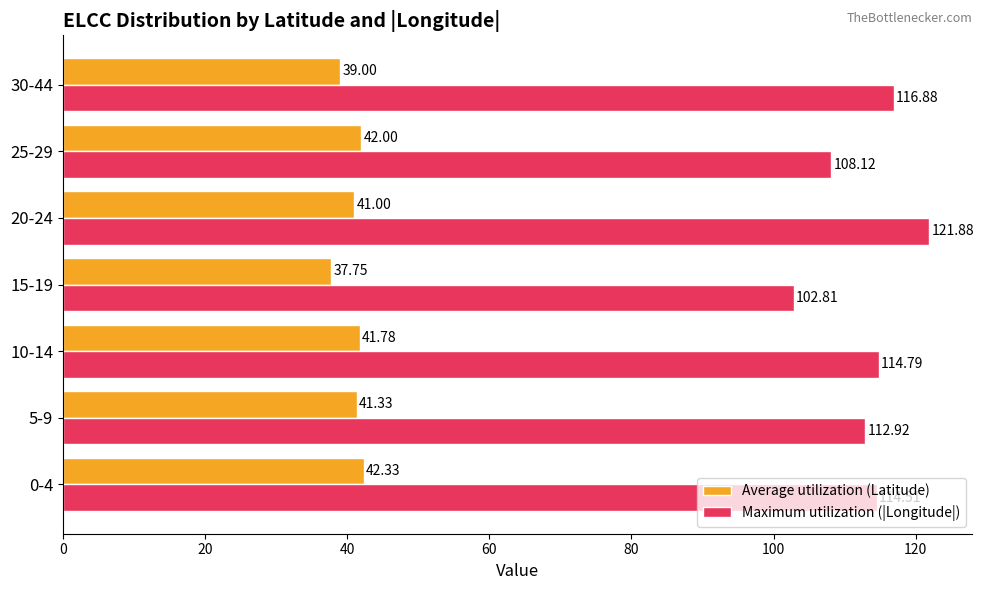

What is the spread (max minus min) of values at 15-19?

65.1